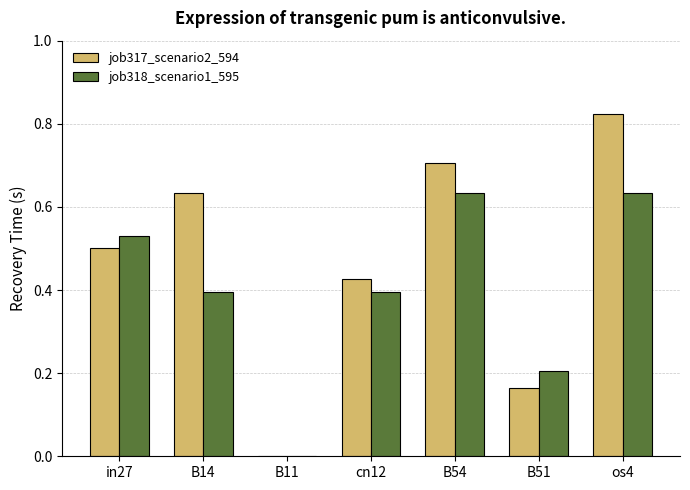

Which series changed the most between B14 and B11?

job317_scenario2_594